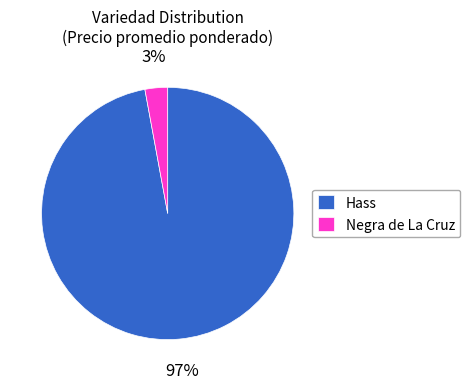

The Hass slice represents 97% of the pie. True or false?

True